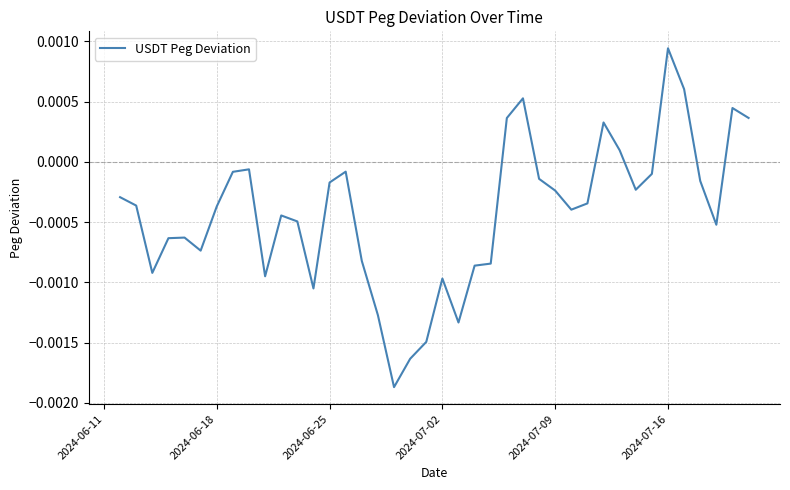

Which label corresponds to the largest value in the chart?

2024-07-16